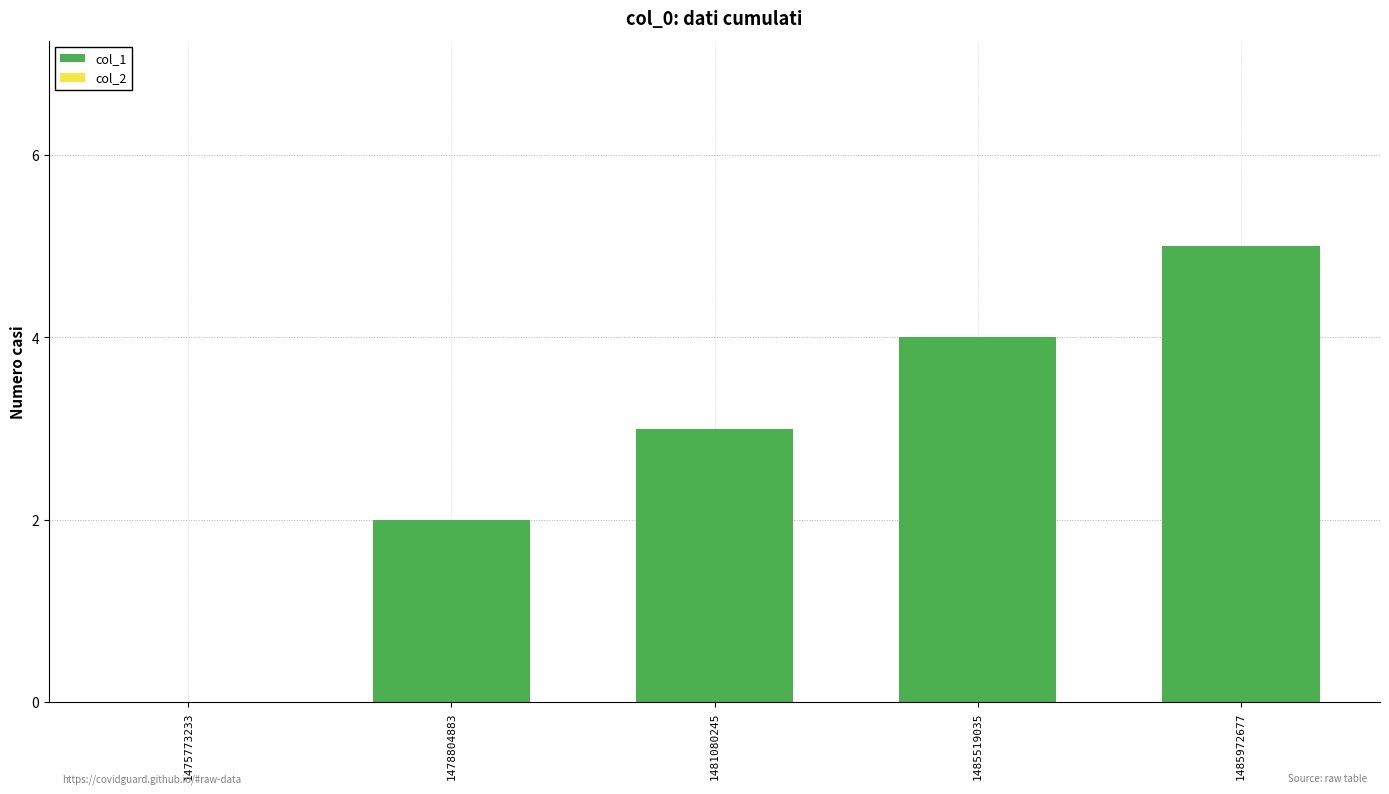

What is the greatest value displayed?

5